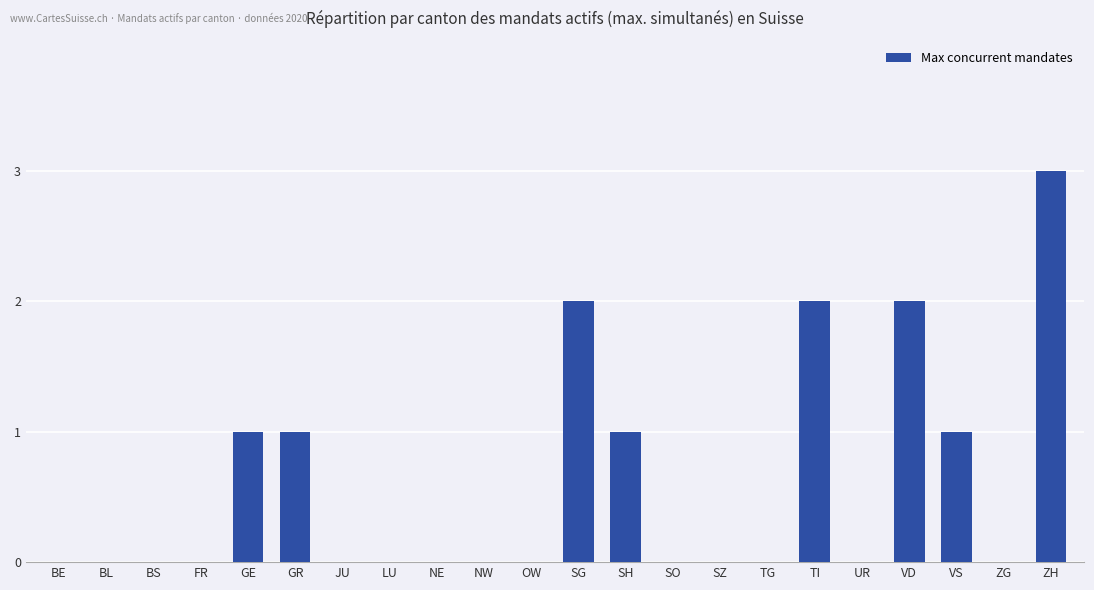

What is the sum of all values?

13